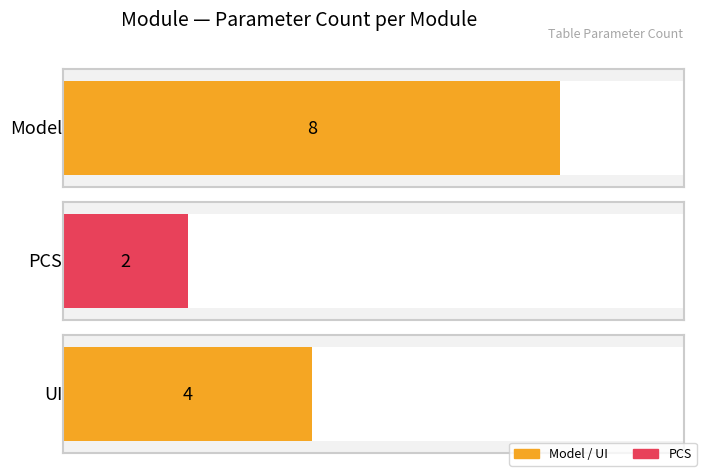

What position from the left is Model?

1